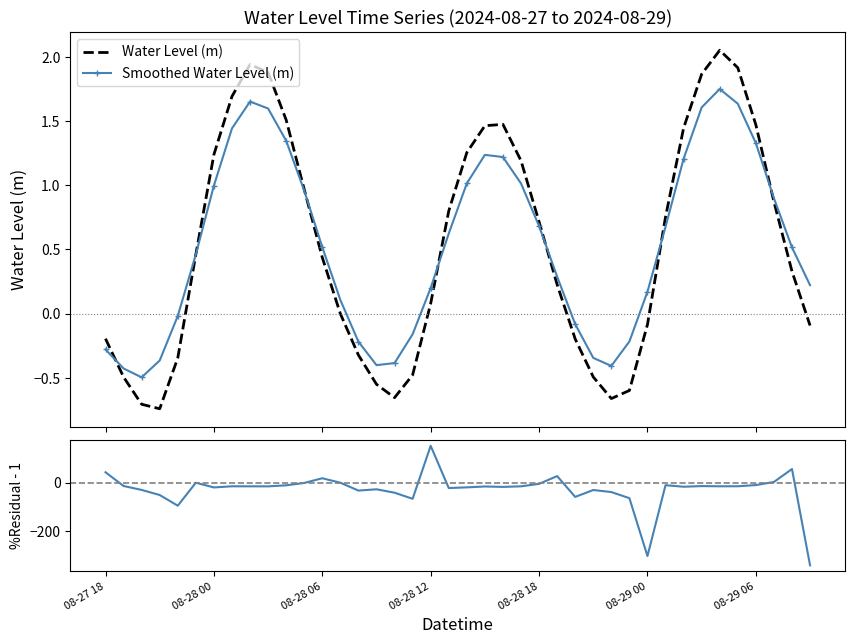

True or false: Smoothed Water Level (m) and %Residual cross at least once.

True